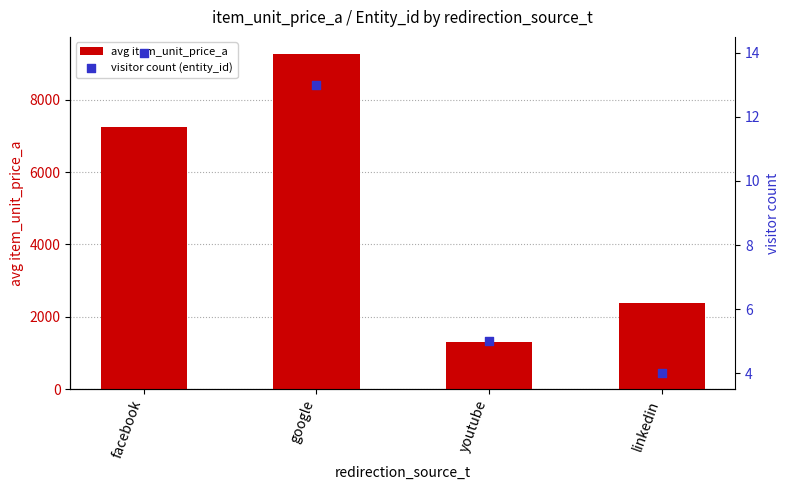

At which category is the sum across all series the highest?

google